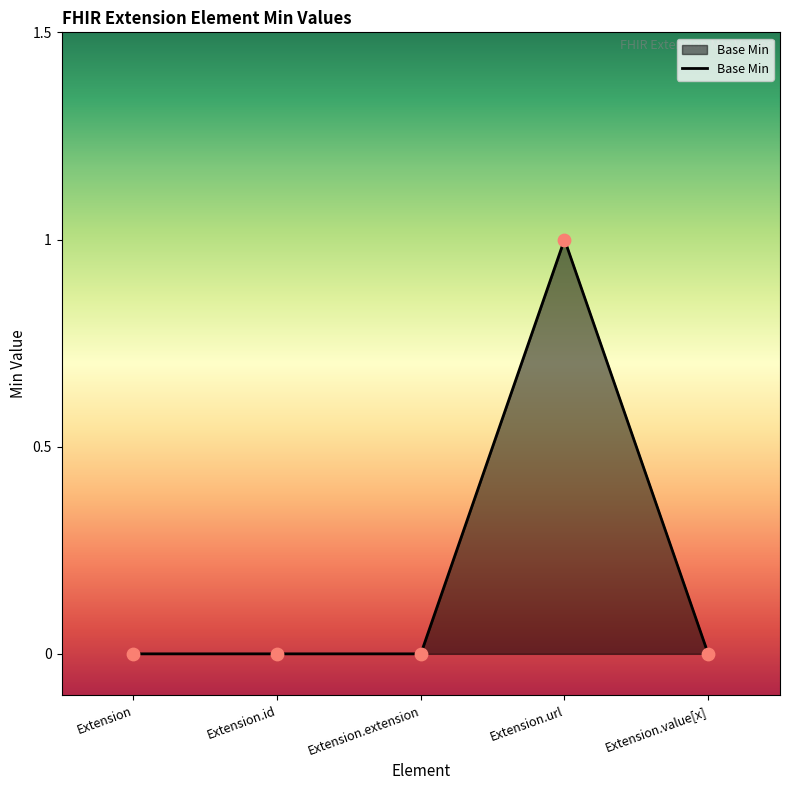

Which has a higher value, Extension.url or Extension?

Extension.url